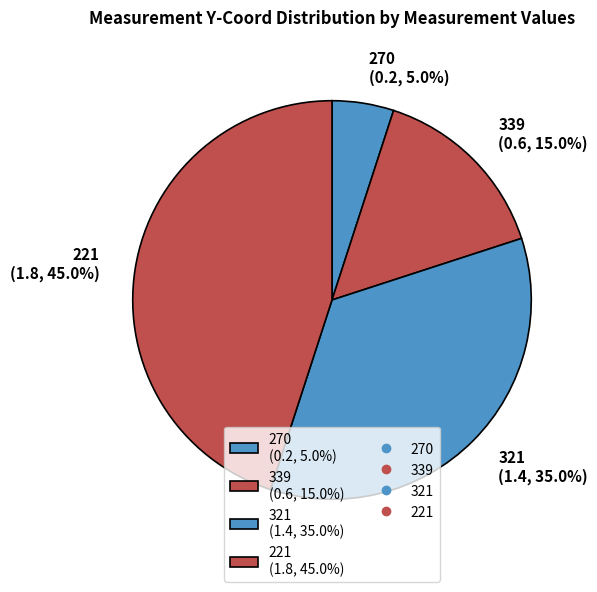

Rank the categories by value from highest to lowest.

221, 321, 339, 270